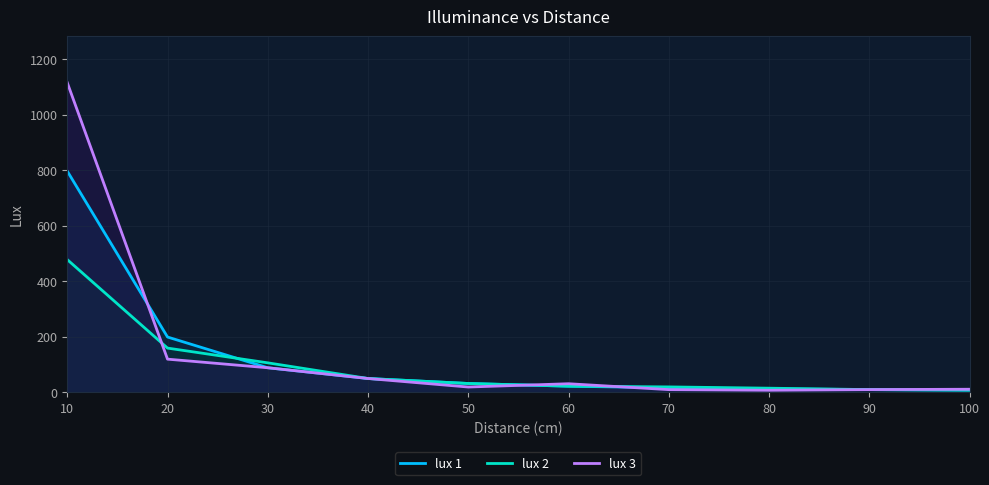

What is the maximum value for lux 1?

796.2